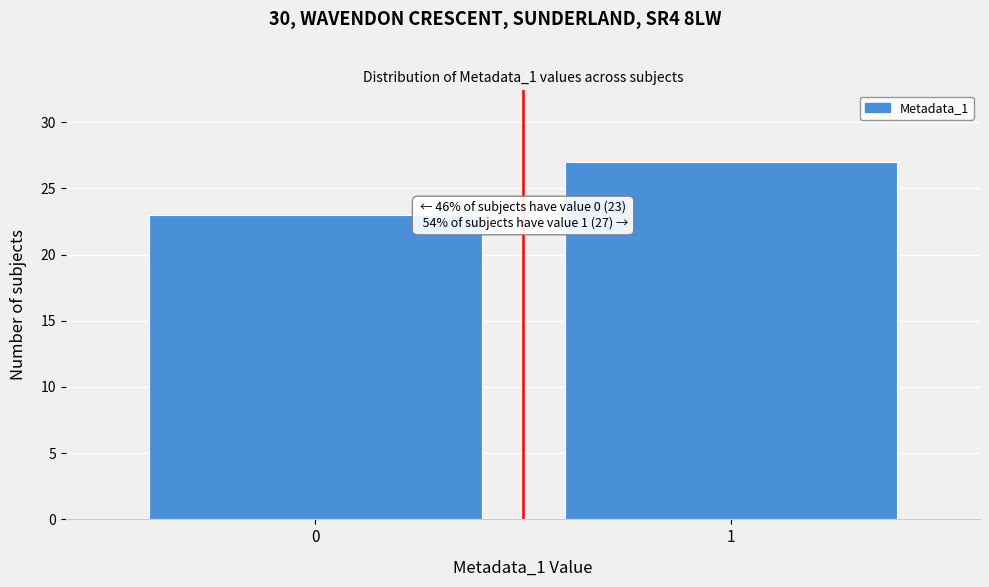

Reading right to left, transcribe all the data shown in this chart.

27	23